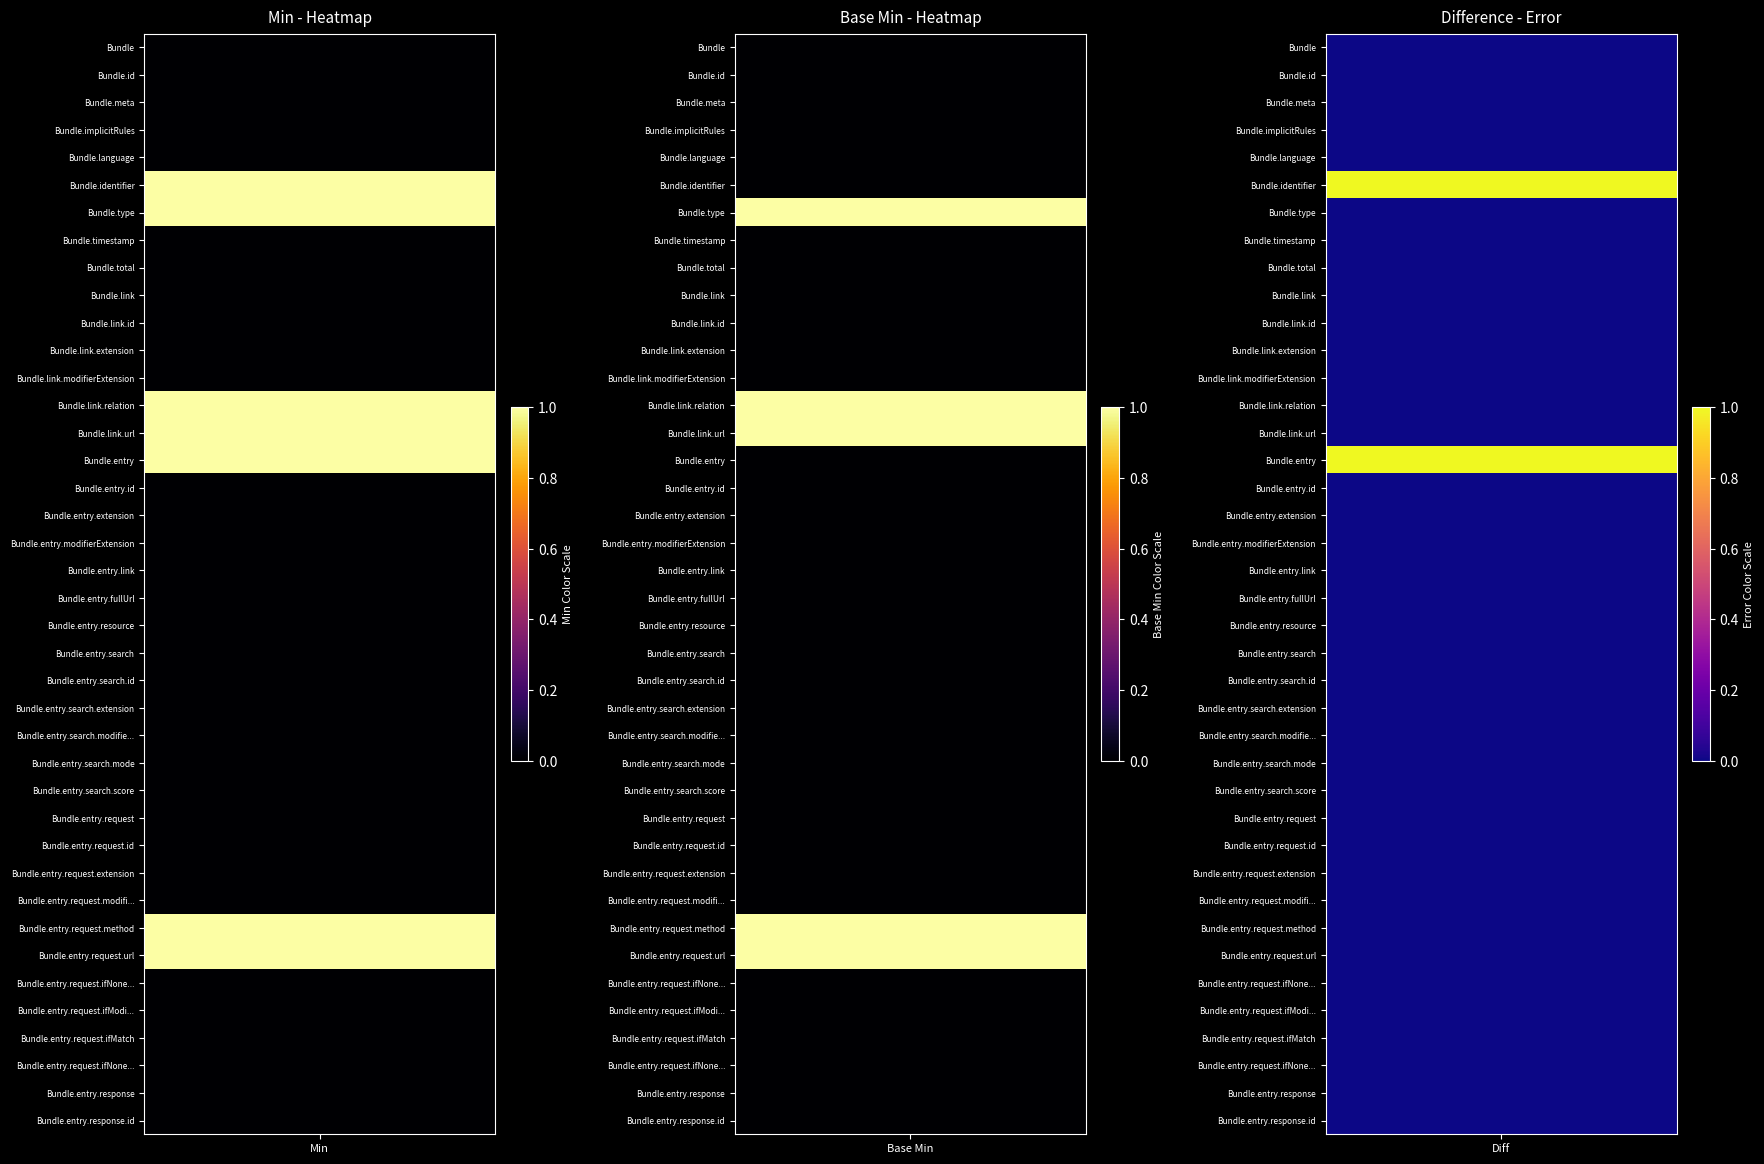

List the series in order of their peak value, highest first.

Bundle.identifier, Bundle.type, Bundle.link.relation, Bundle.link.url, Bundle.entry, Bundle.entry.request.method, Bundle.entry.request.url, Bundle, Bundle.id, Bundle.meta, Bundle.implicitRules, Bundle.language, Bundle.timestamp, Bundle.total, Bundle.link, Bundle.link.id, Bundle.link.extension, Bundle.link.modifierExtension, Bundle.entry.id, Bundle.entry.extension, Bundle.entry.modifierExtension, Bundle.entry.link, Bundle.entry.fullUrl, Bundle.entry.resource, Bundle.entry.search, Bundle.entry.search.id, Bundle.entry.search.extension, Bundle.entry.search.modifierExtension, Bundle.entry.search.mode, Bundle.entry.search.score, Bundle.entry.request, Bundle.entry.request.id, Bundle.entry.request.extension, Bundle.entry.request.modifierExtension, Bundle.entry.request.ifNoneMatch, Bundle.entry.request.ifModifiedSince, Bundle.entry.request.ifMatch, Bundle.entry.request.ifNoneExist, Bundle.entry.response, Bundle.entry.response.id